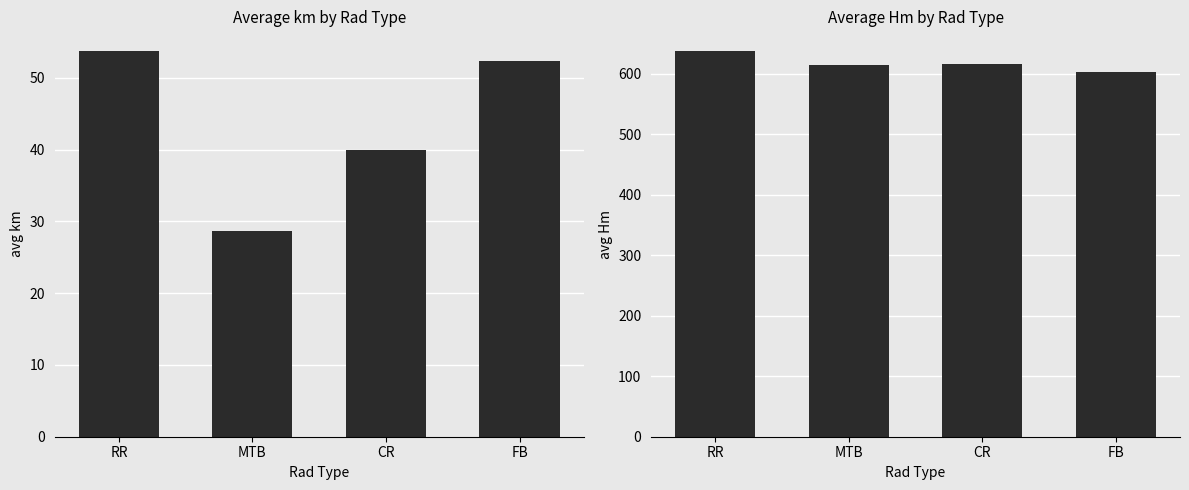

At which label does Hm first exceed 616?

RR